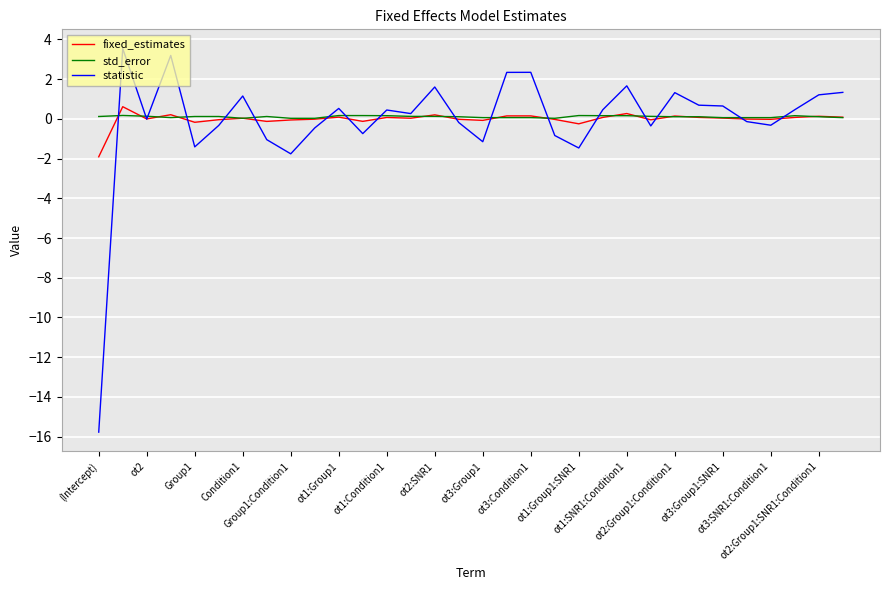

What is the minimum value shown in the chart?

-15.8